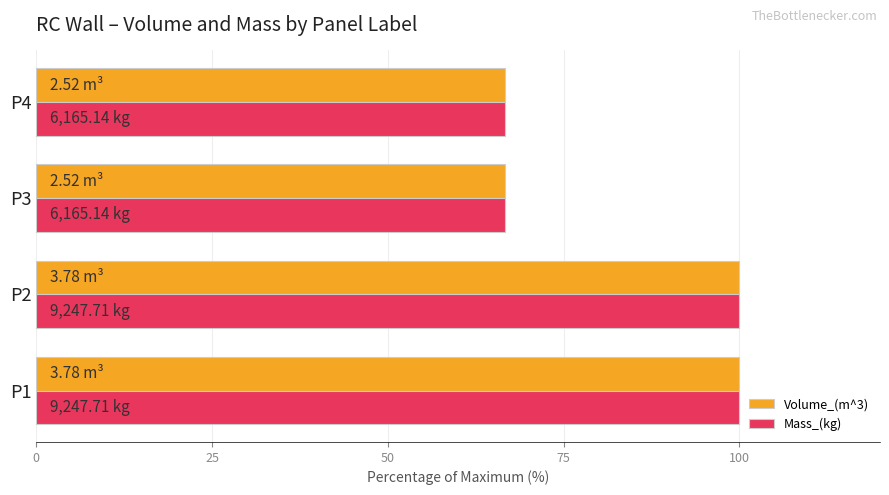

What is the total value across all series at P1?

200.0